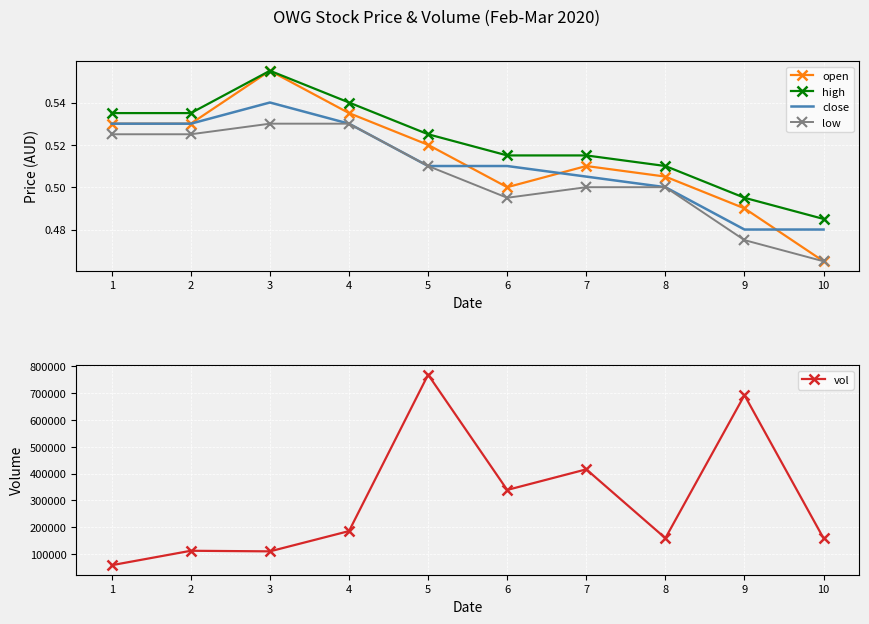

Reading left to right, list all the values displayed in this chart.

open: 0.5	0.5	0.6	0.5	0.5	0.5	0.5	0.5	0.5	0.5
high: 0.5	0.5	0.6	0.5	0.5	0.5	0.5	0.5	0.5	0.5
close: 0.5	0.5	0.5	0.5	0.5	0.5	0.5	0.5	0.5	0.5
low: 0.5	0.5	0.5	0.5	0.5	0.5	0.5	0.5	0.5	0.5
vol: 58400.0	112200.0	110000.0	185600.0	768800.0	339000.0	415800.0	159200.0	692400.0	158600.0